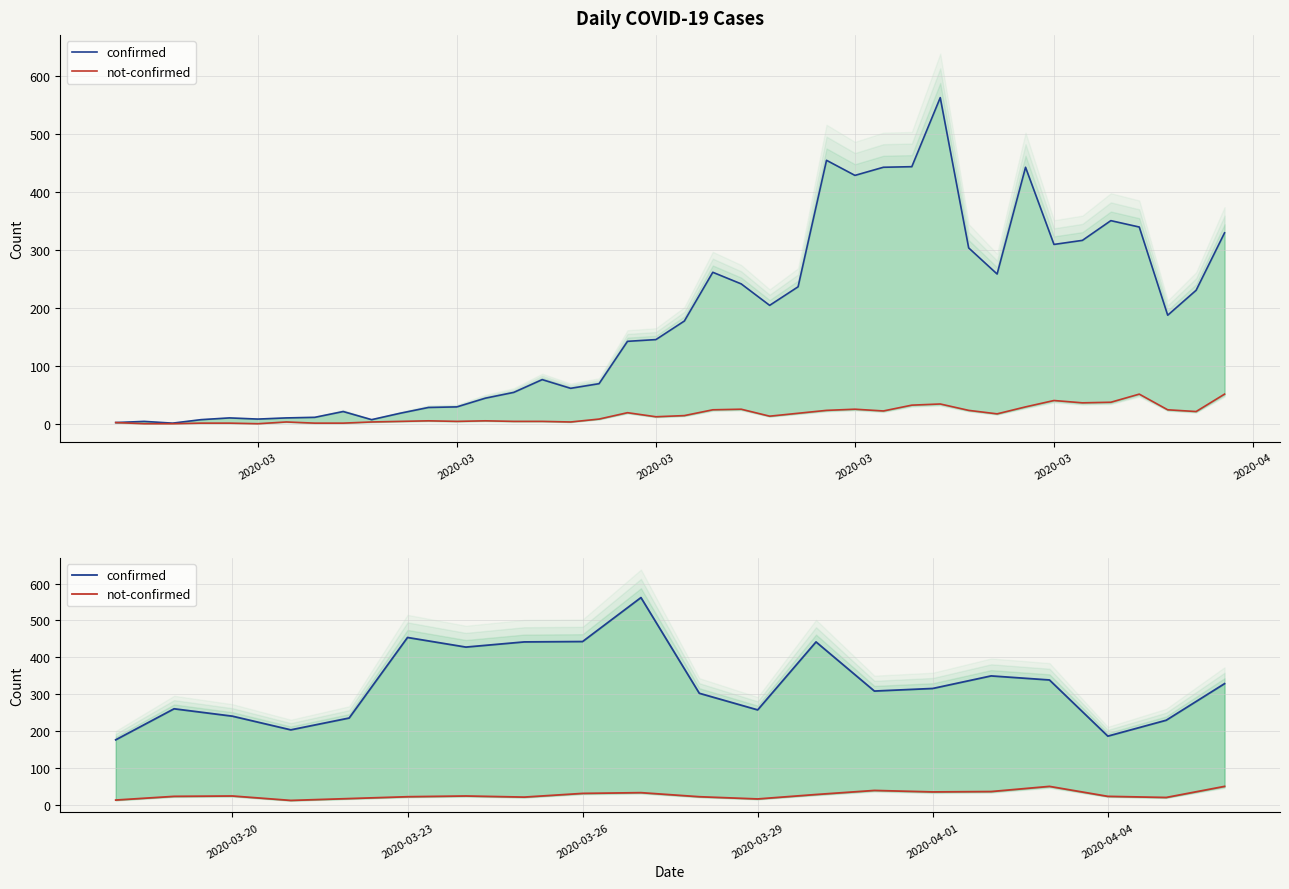

How many lines are shown in the chart?

2